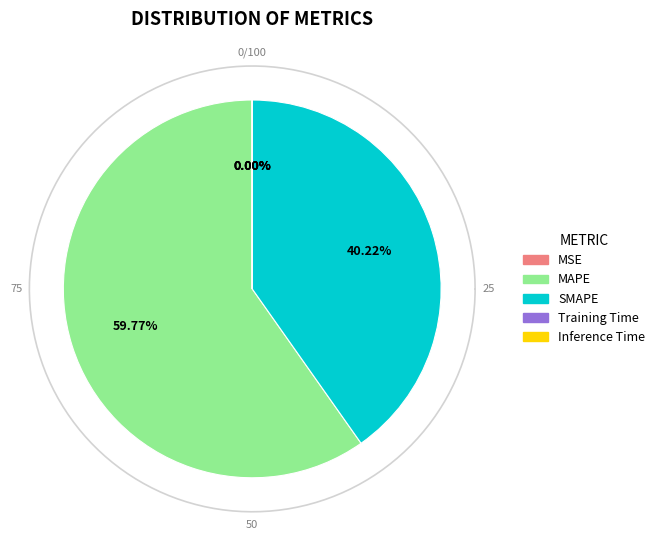

True or false: SMAPE accounts for 40% of the total.

True